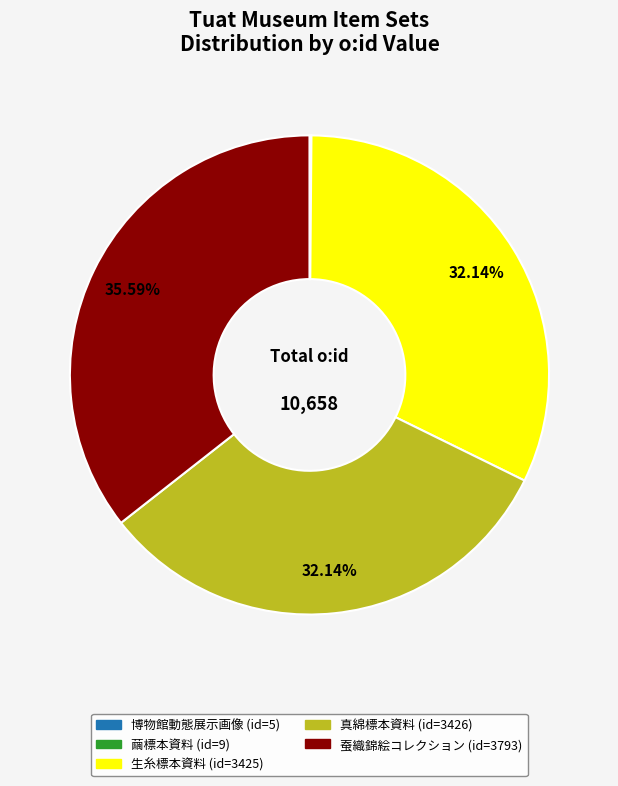

Does 真綿標本資料 represent more than half of the total?

No